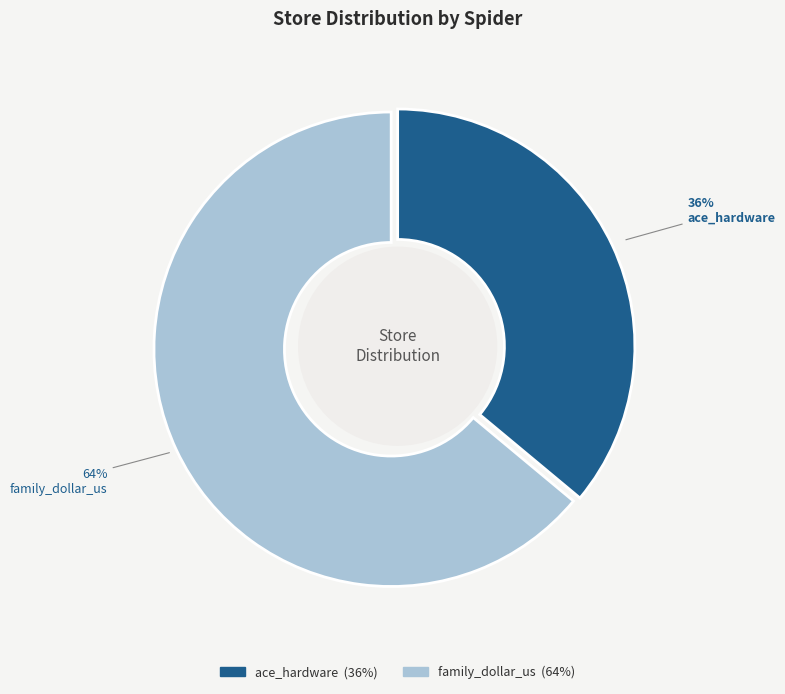

To the nearest percent, what portion does family_dollar_us represent?

64%